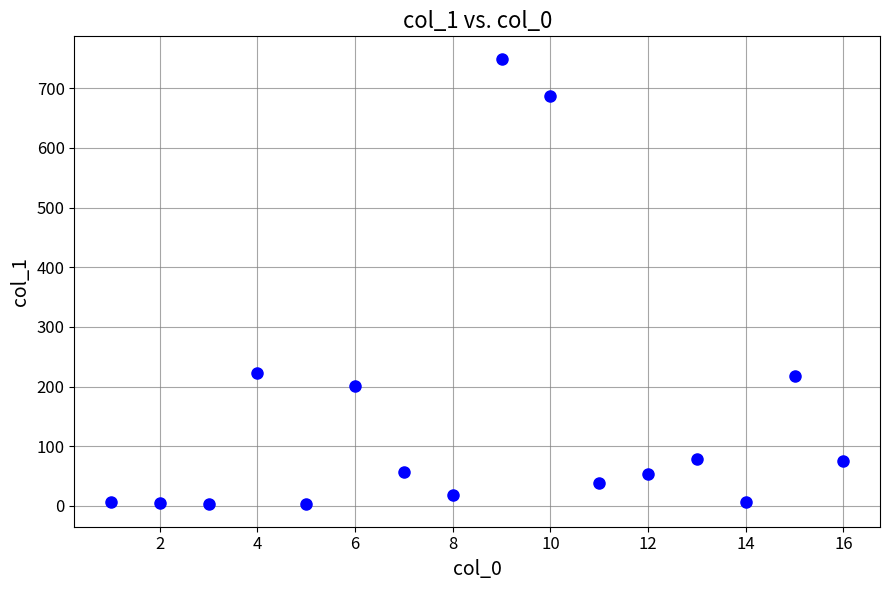

What is the range of Y values (max minus min)?

747.0